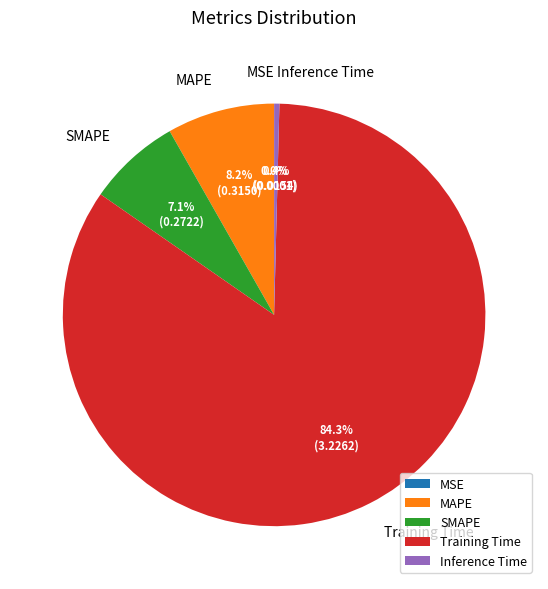

What is the majority slice?

Training Time